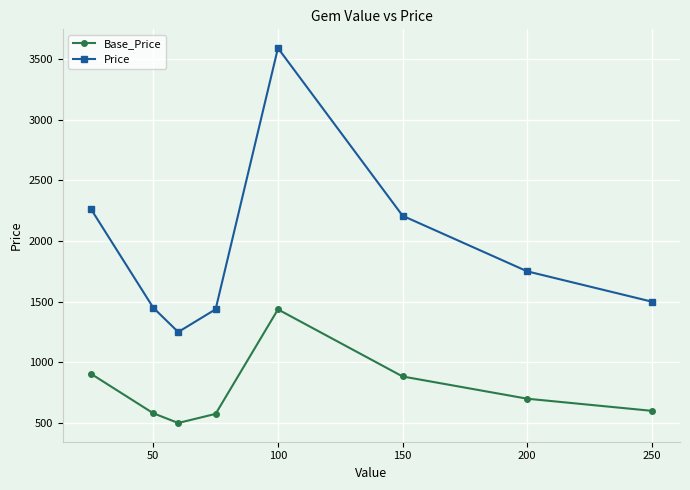

List the series in order of their overall mean, lowest first.

Base_Price, Price